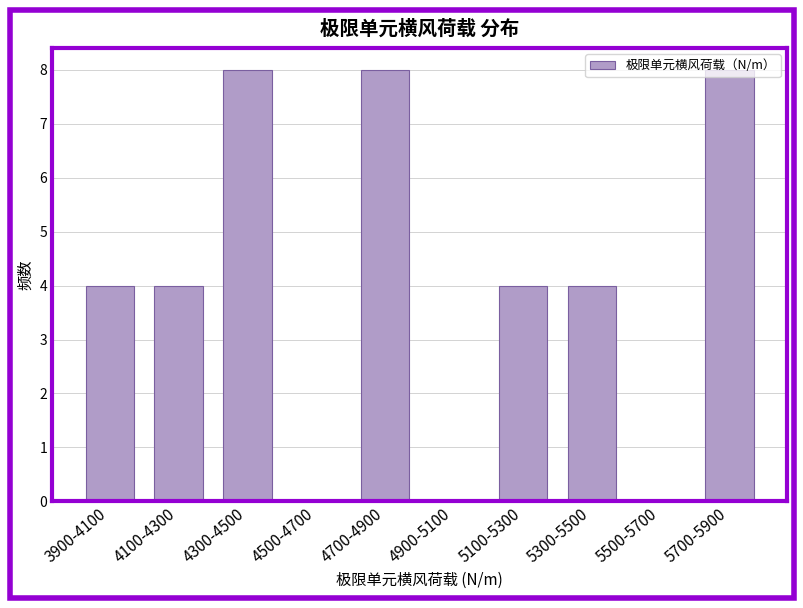

What is the maximum value shown in the chart?

8